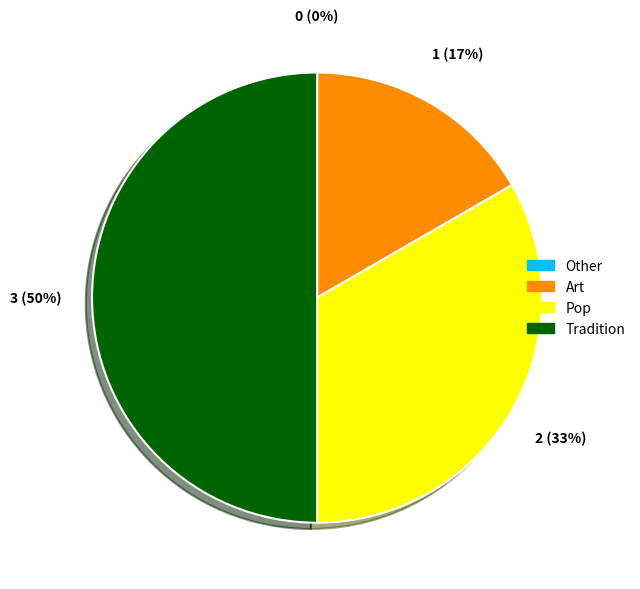

What is the smallest slice in the pie chart?

Other